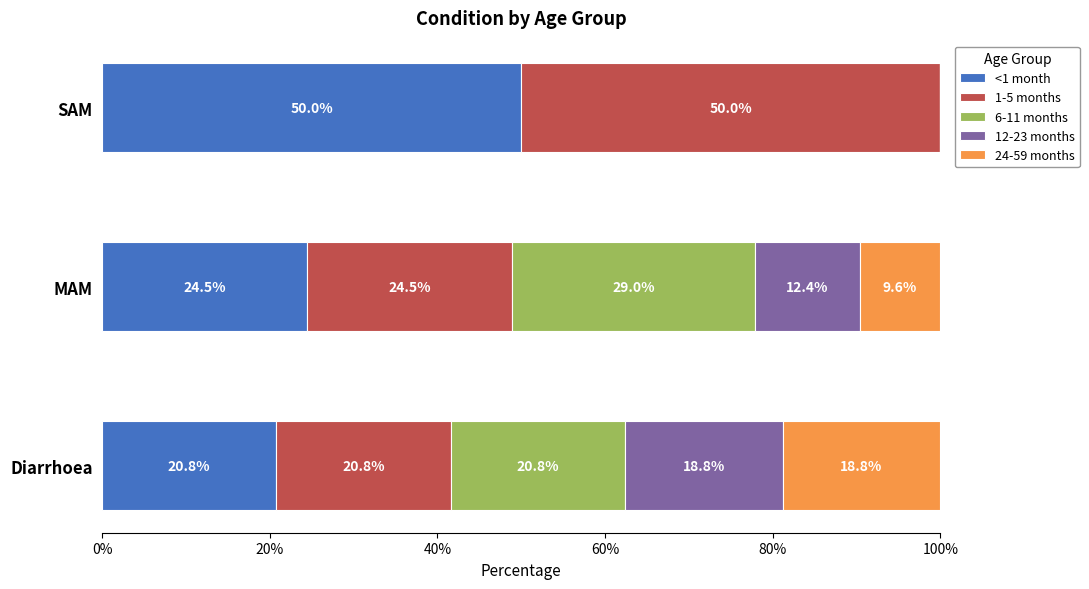

What is the total value across all series at SAM?

100.0